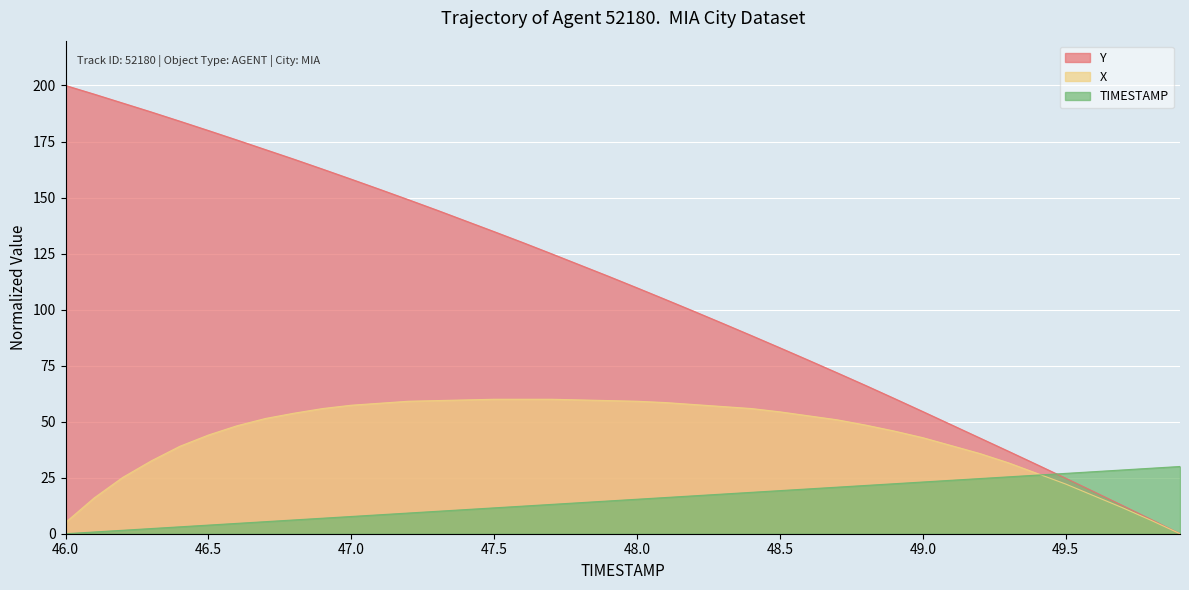

What are all the series names shown in the legend?

Y, X, TIMESTAMP